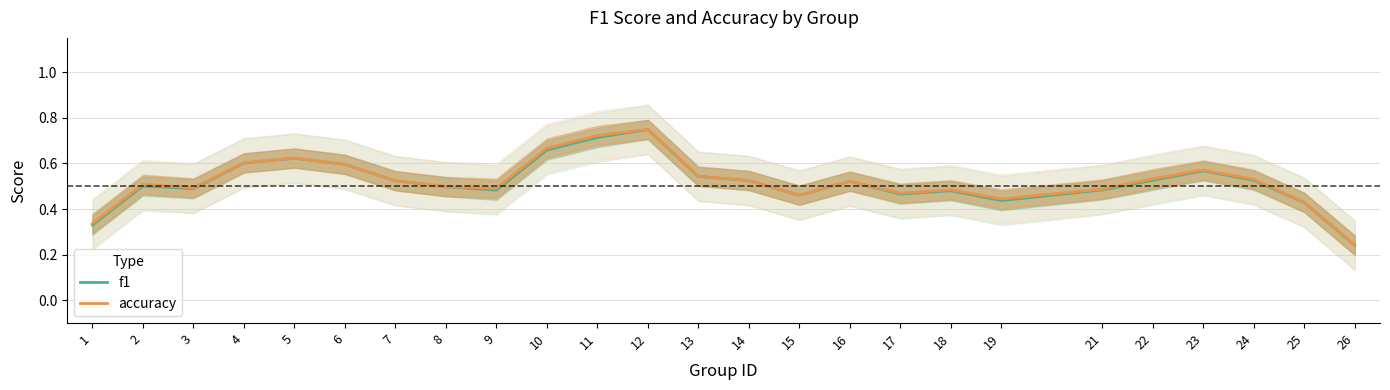

Is it true that f1 equals 0.9 at 16?

False